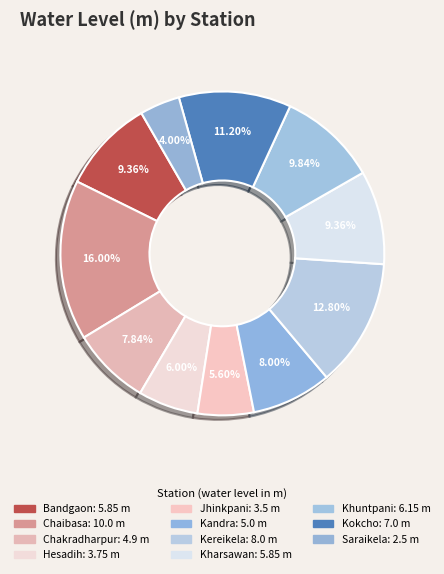

Is Jhinkpani the majority of the pie?

No